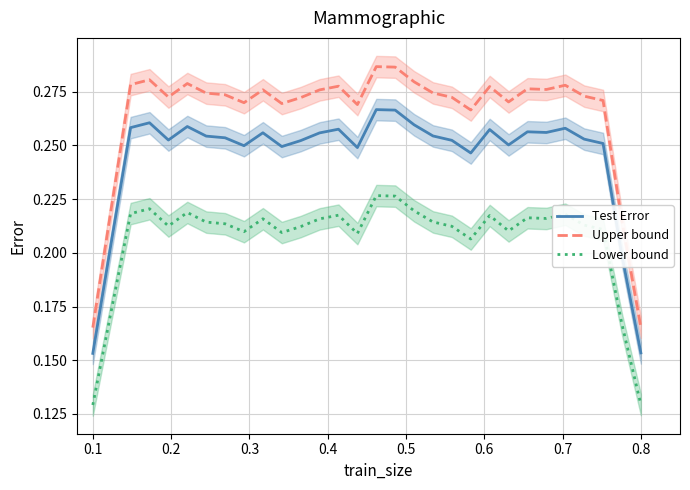

How many interior local valleys does the Test Error series have?

7